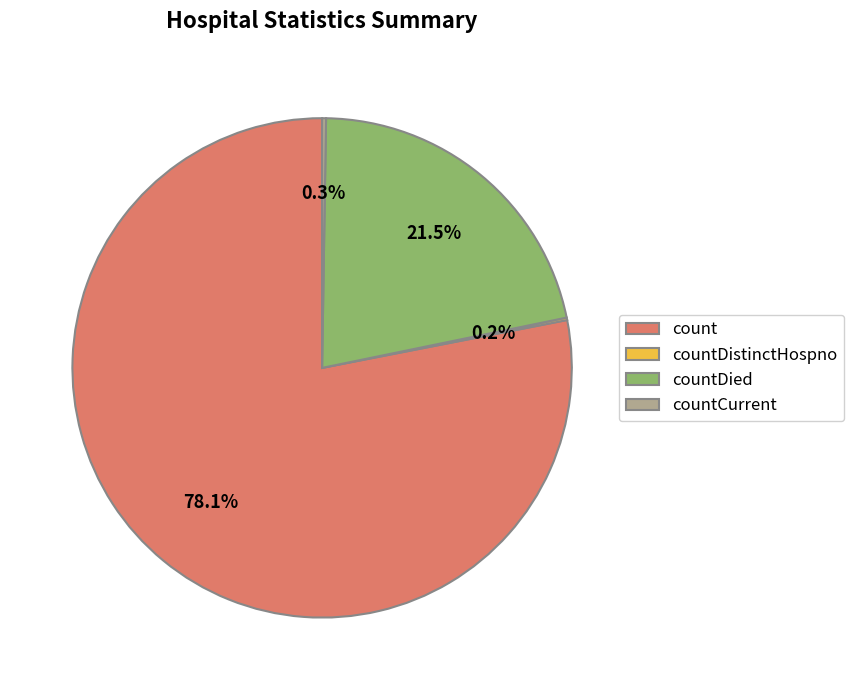

What portion of the pie excludes countDied?

78.5%